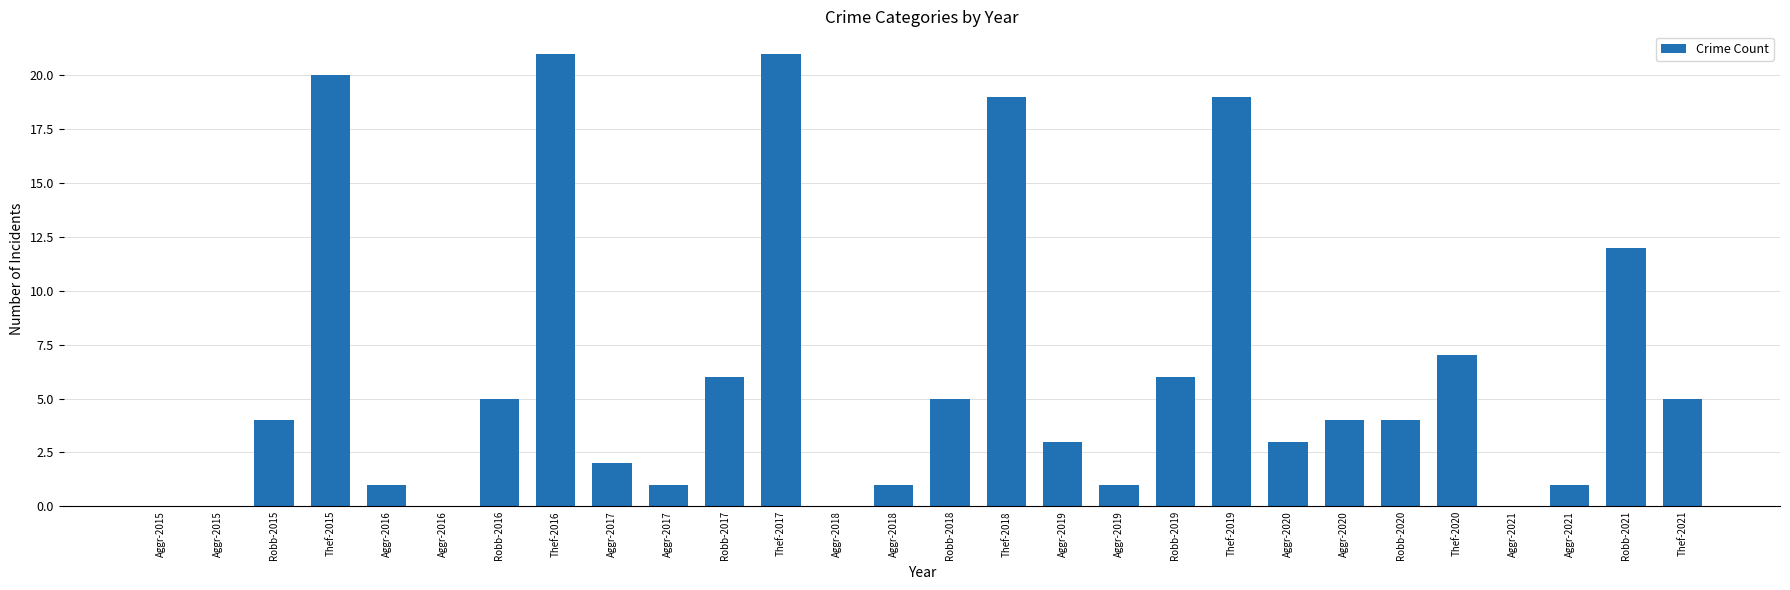

What is the value of the 19th bar from the left?

6